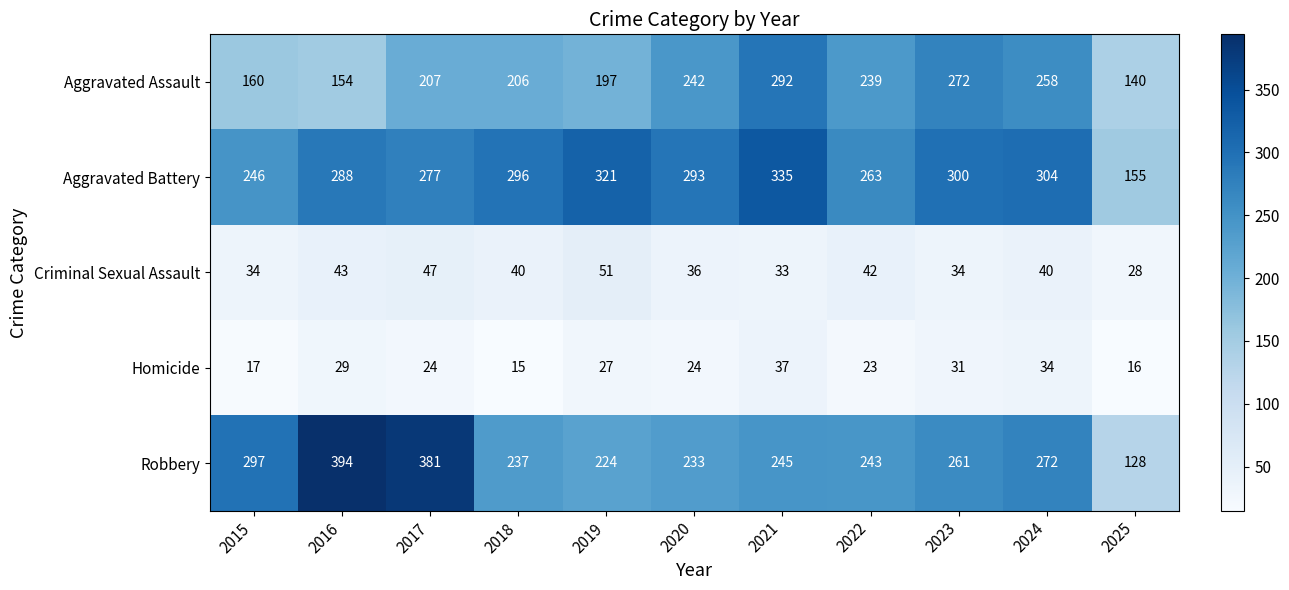

What is the difference between the Aggravated Battery values at 2024 and 2019?

17